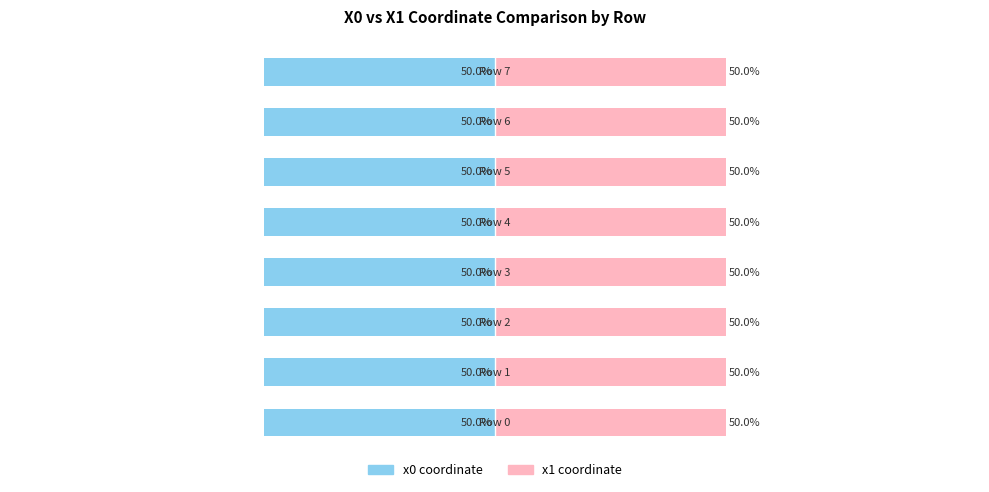

List the series in order of their overall mean, highest first.

x1 coordinate, x0 coordinate